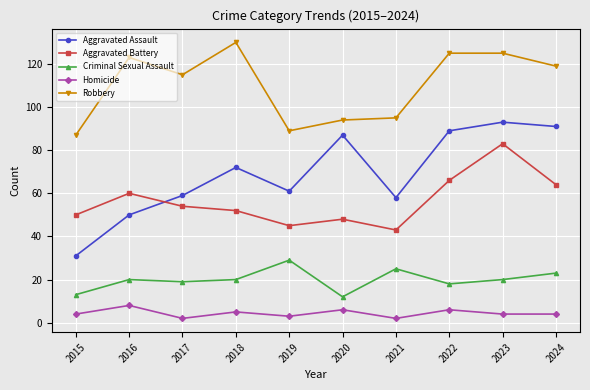

True or false: Homicide and Criminal Sexual Assault cross at least once.

False